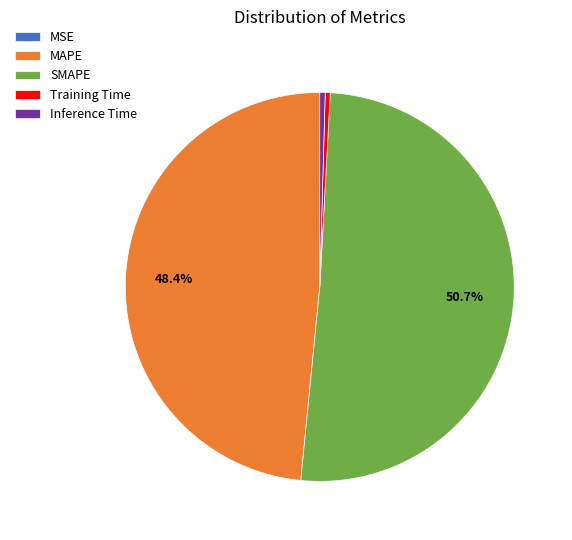

To the nearest percent, what is the combined percentage of Inference Time and SMAPE?

51%